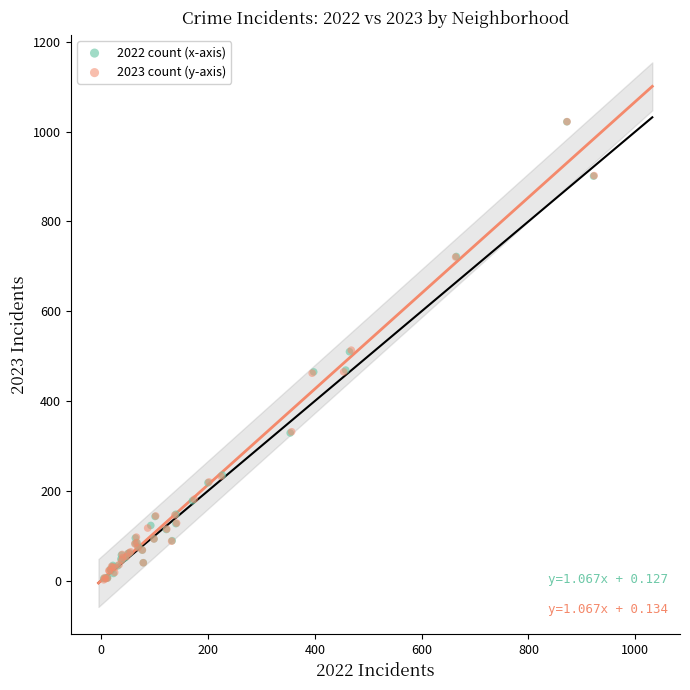

What are all the series names shown in the legend?

2022 count (x-axis), 2023 count (y-axis)